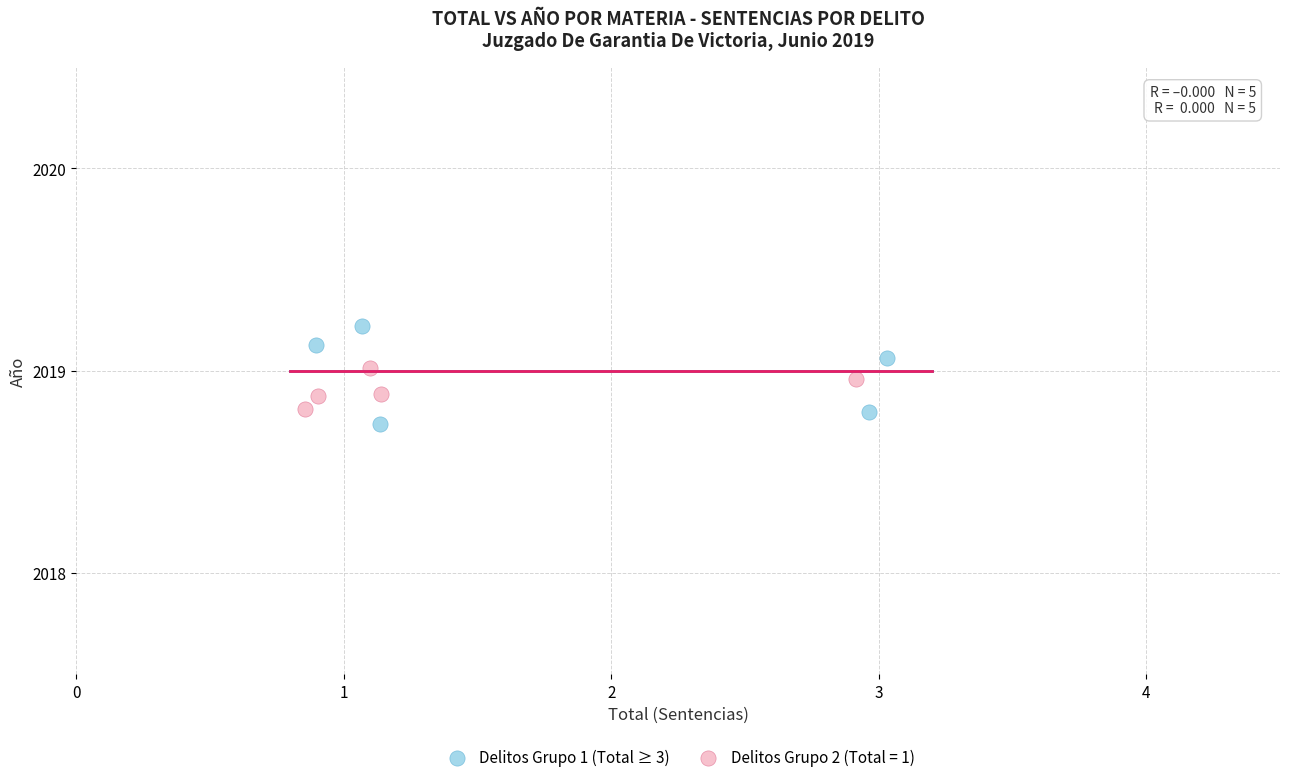

Which series contains the highest Y value?

Delitos Grupo 1 (Total ≥ 3)